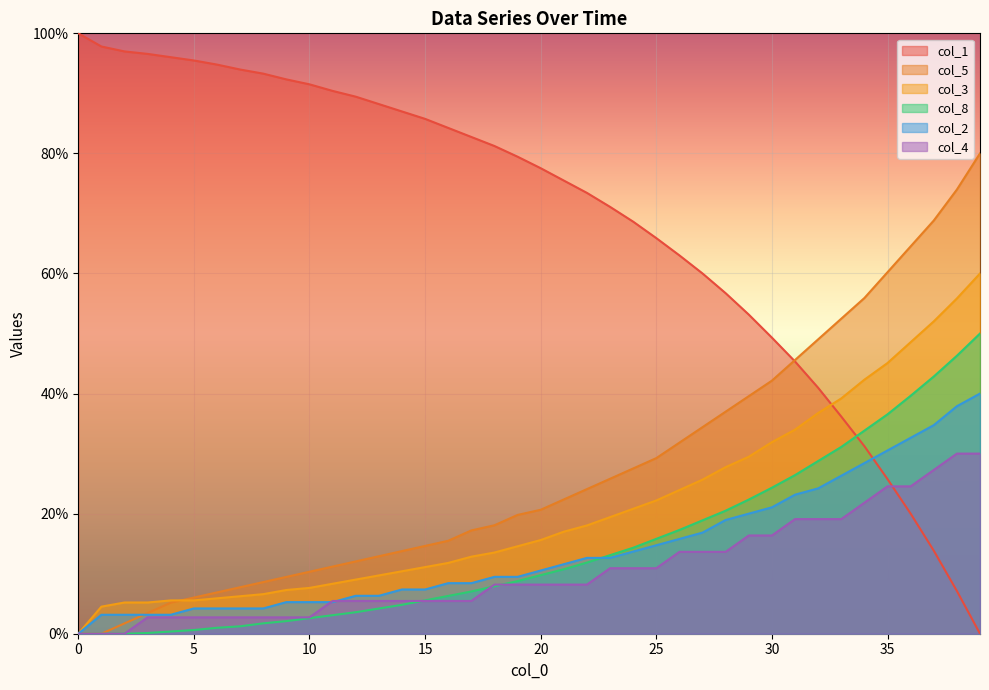

At how many categories does at least one series exceed 94?

7